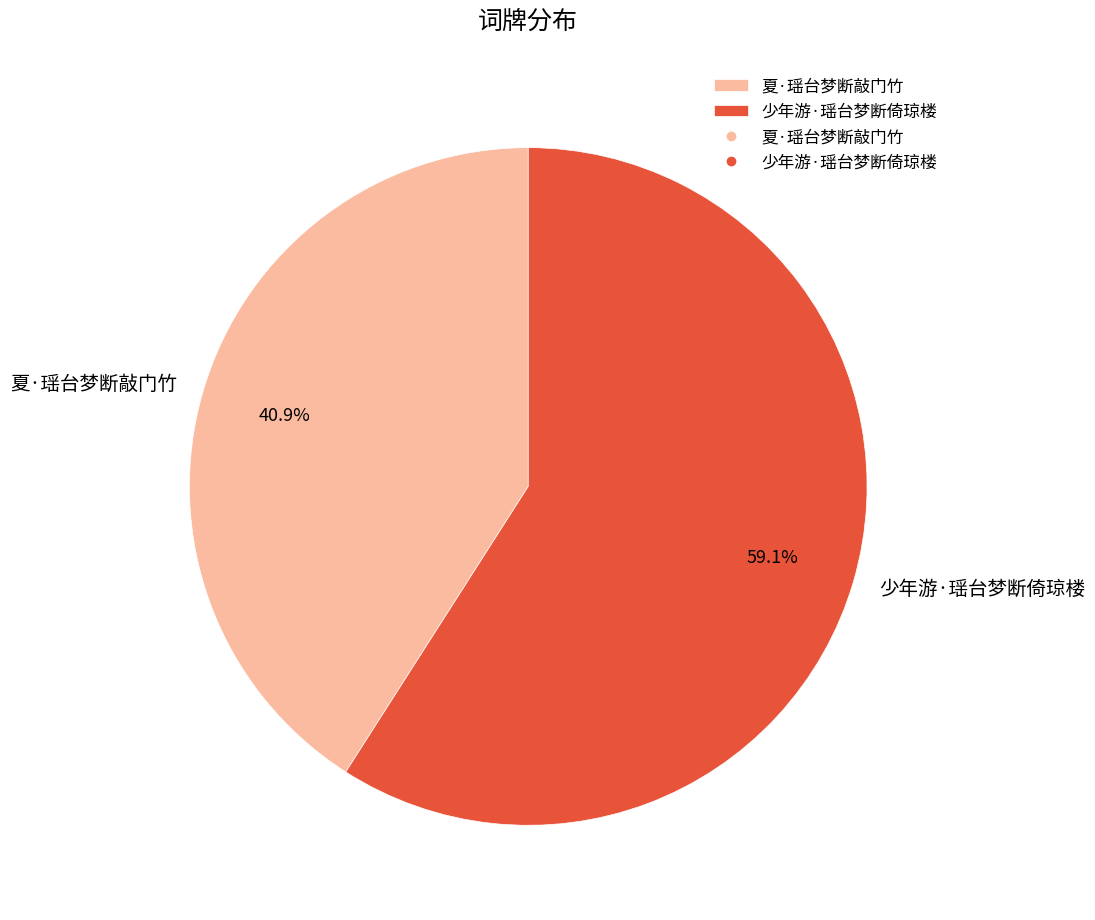

Which slice is the smallest?

夏·瑶台梦断敲门竹